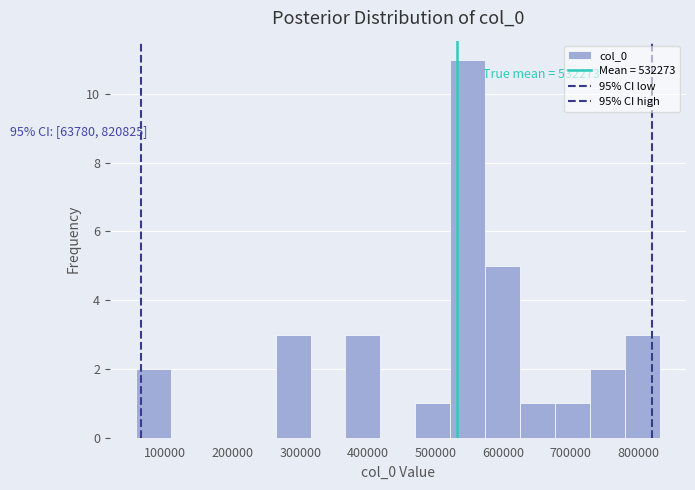

Which range on the x-axis has the tallest bar?

520000 to 570000